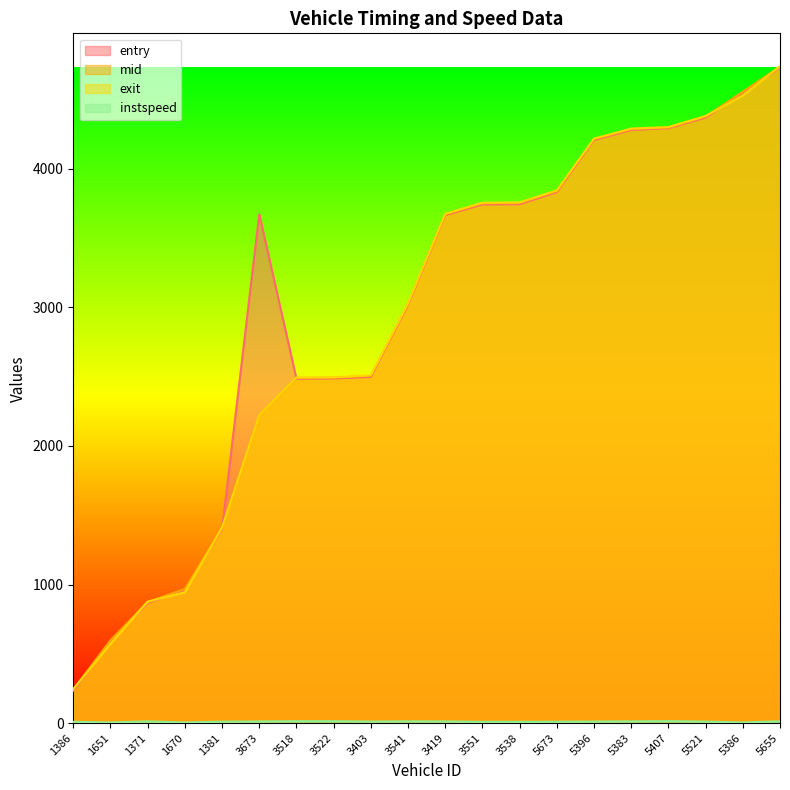

At which category does the chart reach its minimum across all series?

1651